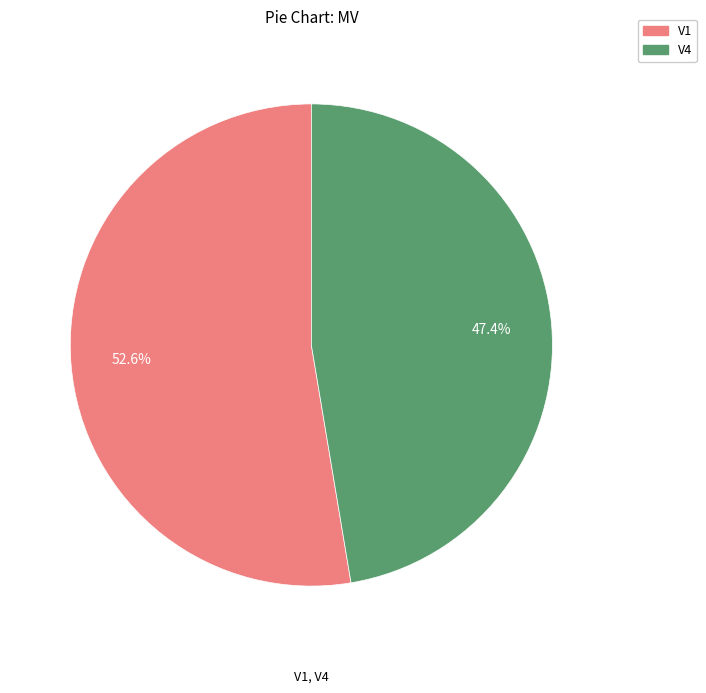

What percentage do V4 and V1 together represent?

100.0%